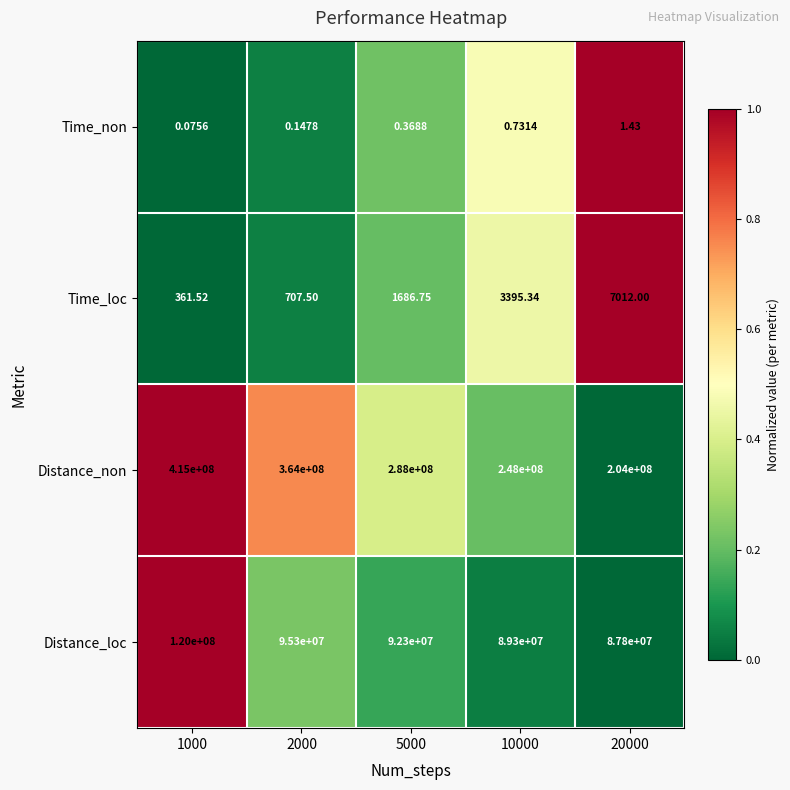

At which category does the chart reach its peak across all series?

1000